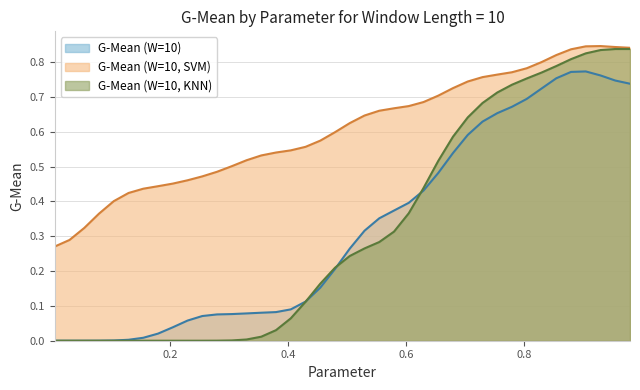

What is the greatest value displayed?

0.9